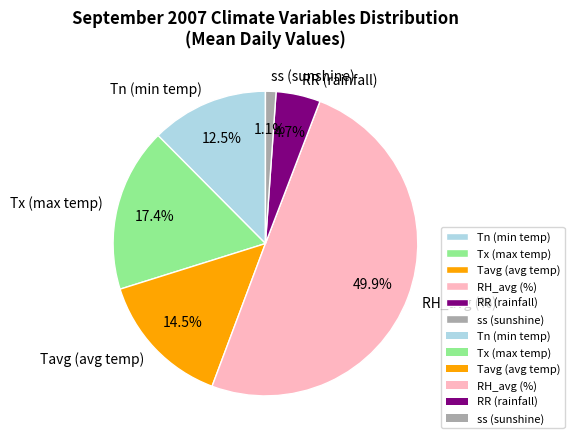

True or false: Tn accounts for 22% of the total.

False